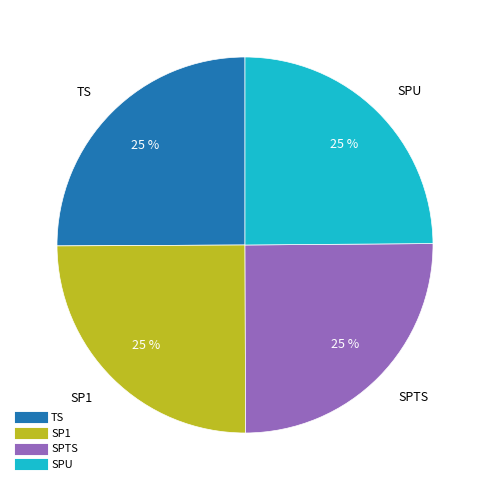

To the nearest percent, what is the average slice percentage?

25%